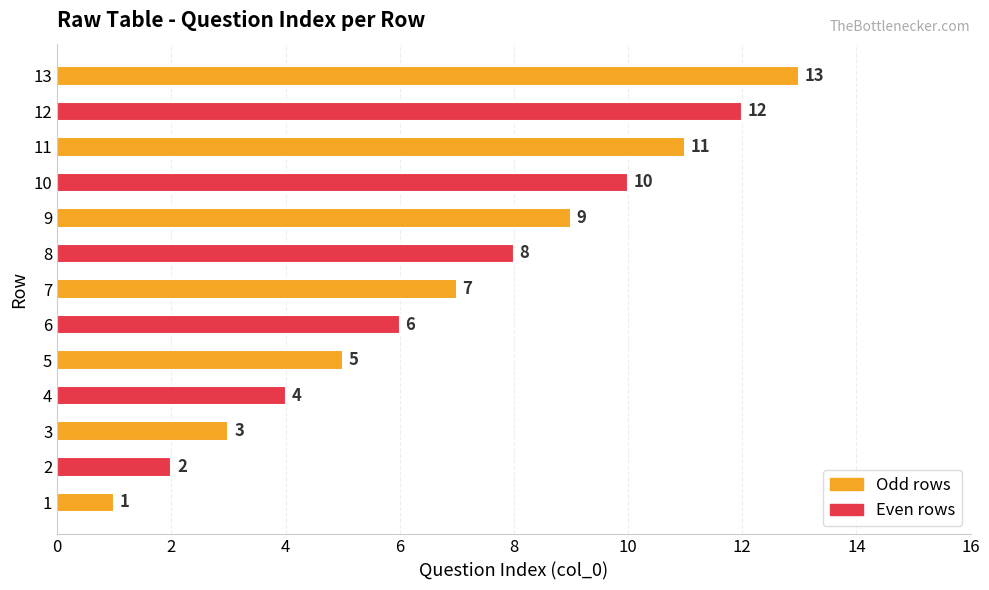

What is the ratio of the value at 10 to the value at 12?

0.8